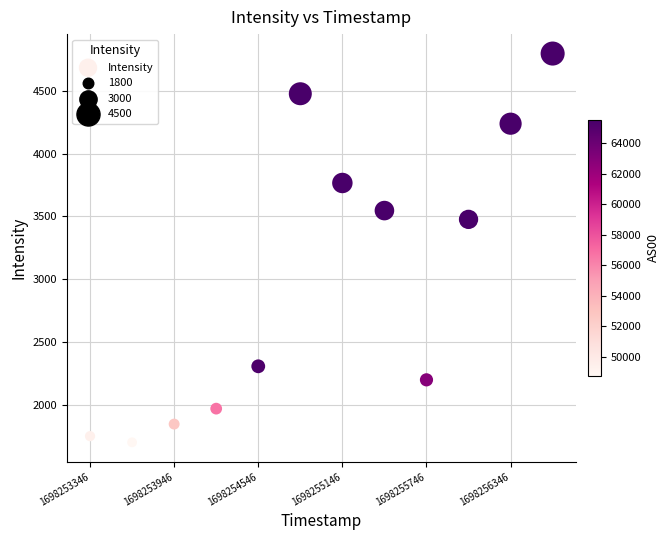

What Y value in the scatter plot is closest to 3249?

3476.7